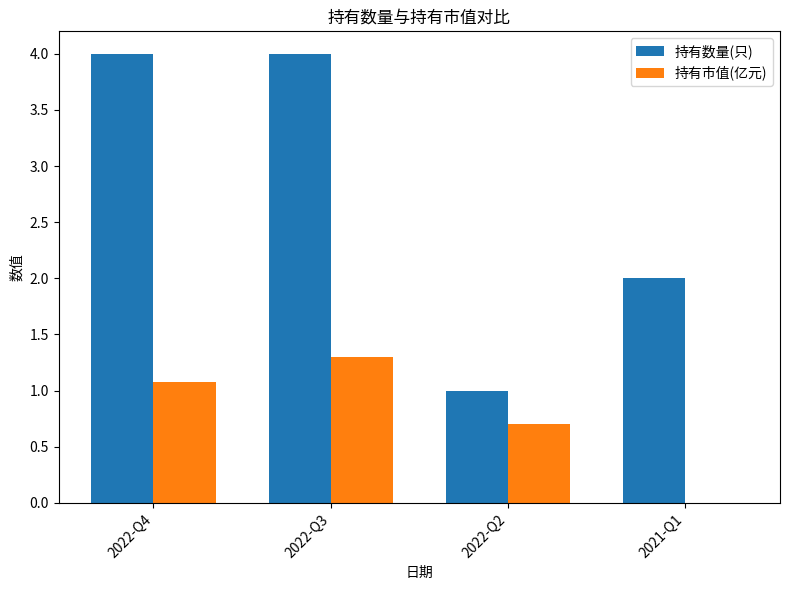

Which series has the largest total across all categories?

持有数量(只)